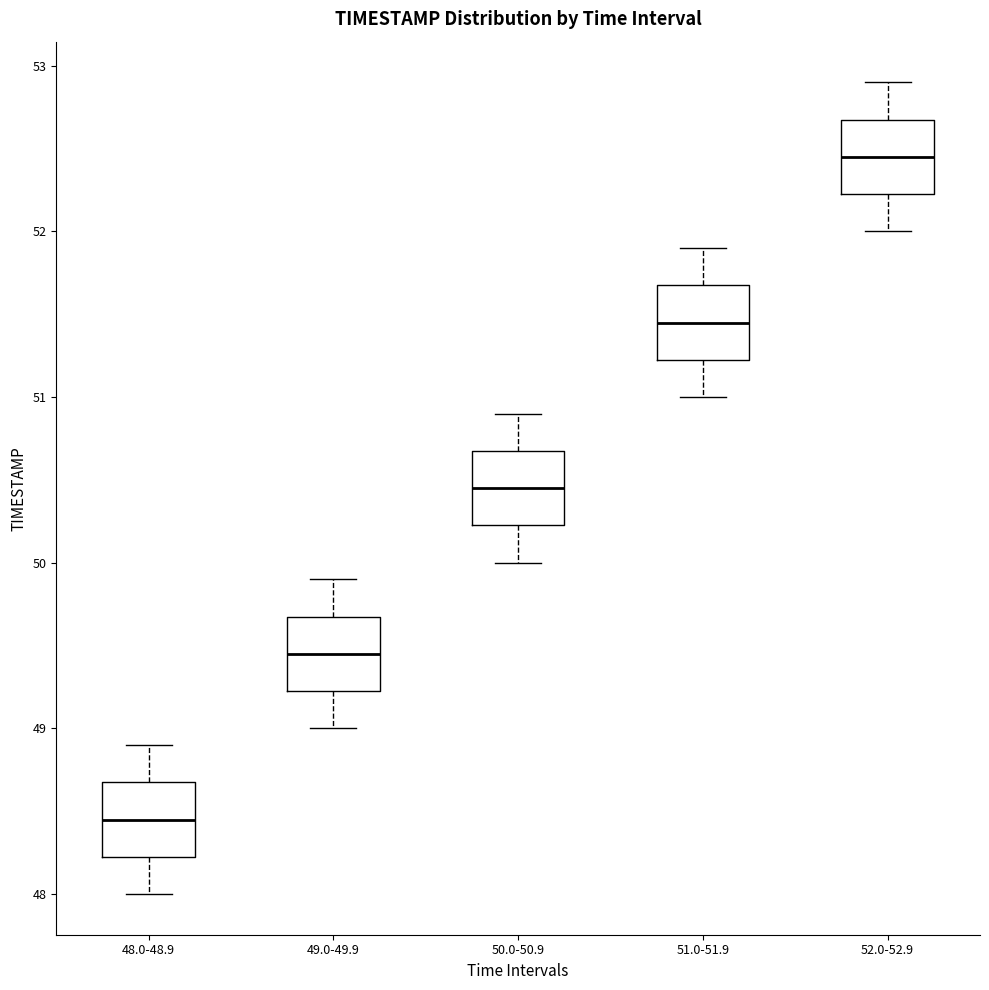

Which box has the highest median line?

52.0-52.9